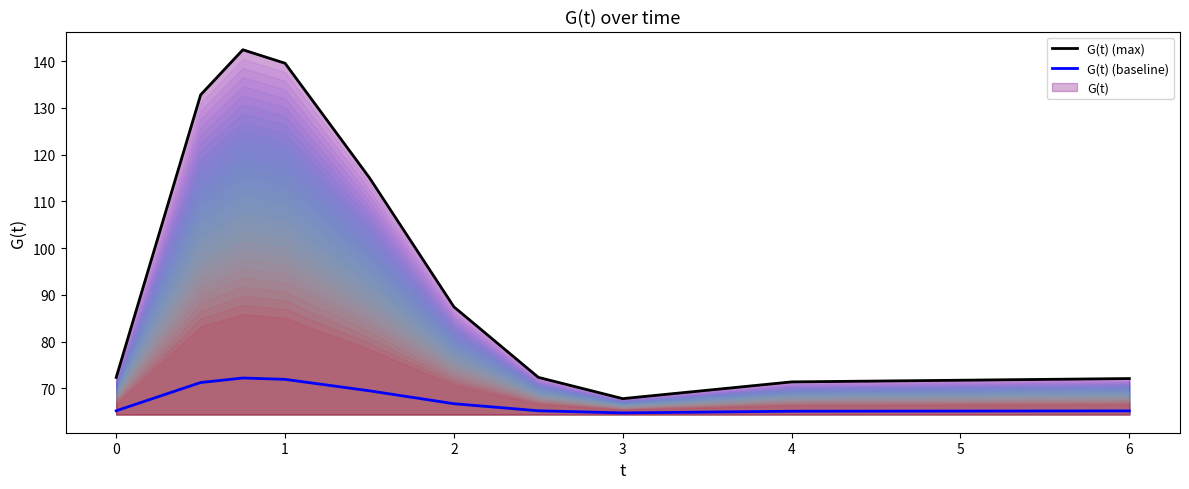

True or false: G(t) (max) and G(t) (baseline) intersect in this chart.

False